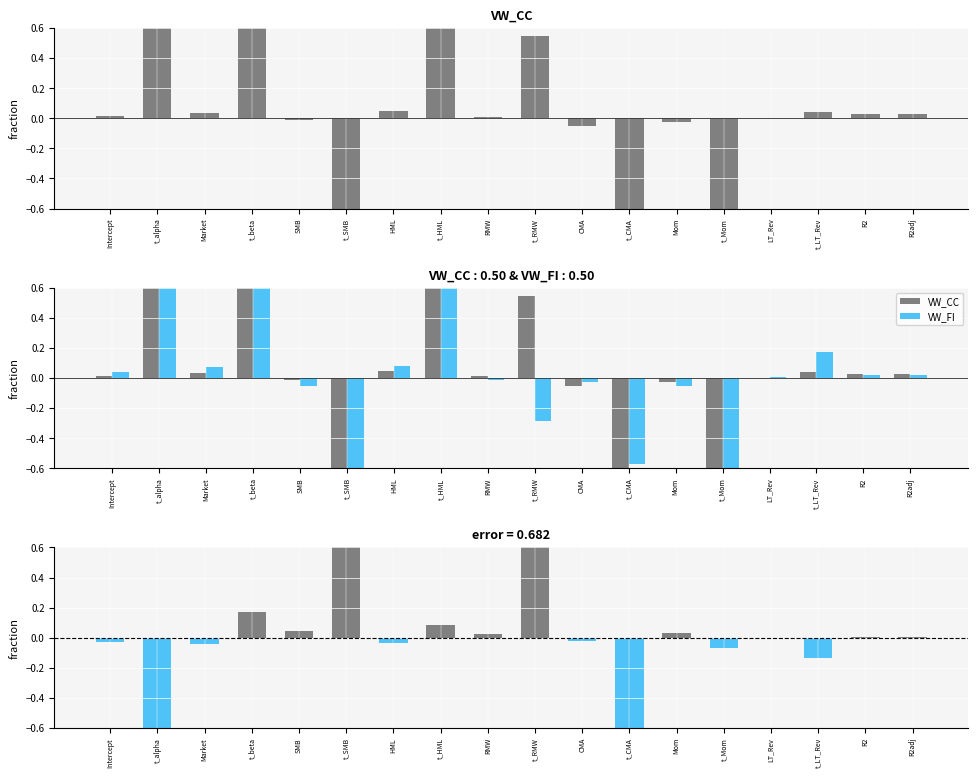

At which category does the chart reach its minimum across all series?

t_Mom